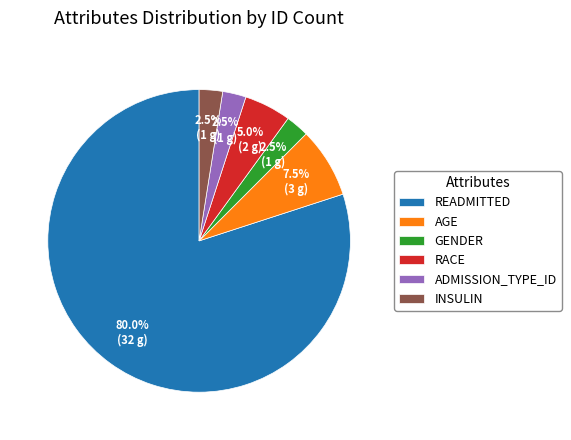

Which category has the biggest portion of the pie?

READMITTED